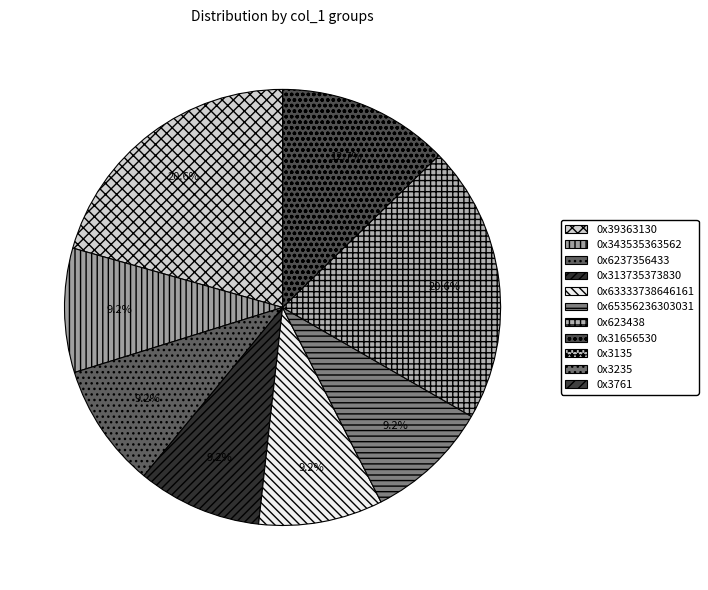

Which slice is the largest?

0x39363130